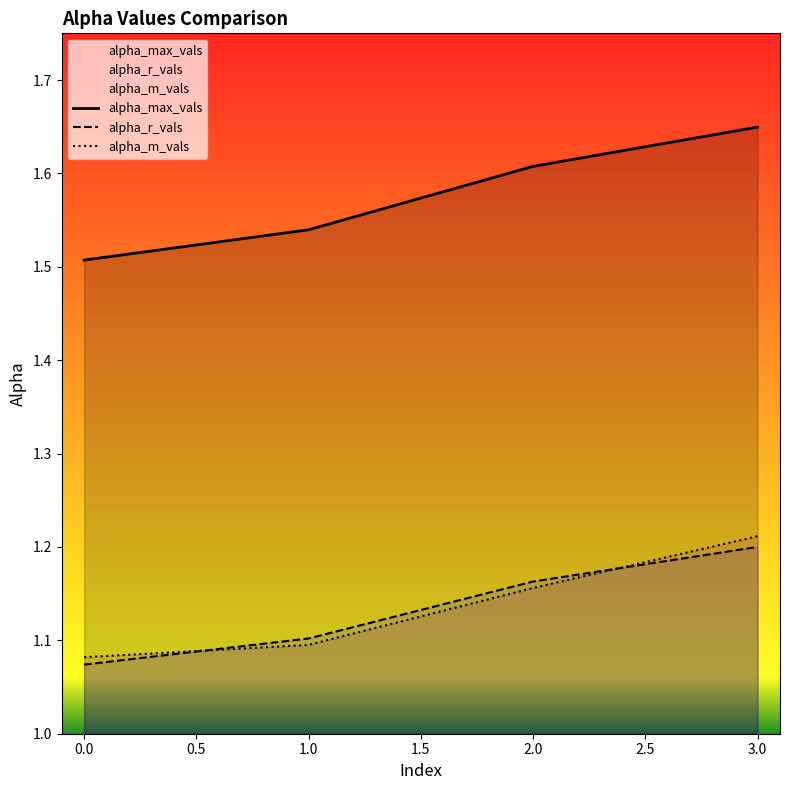

What value does the alpha_m_vals series have at 2?

1.2